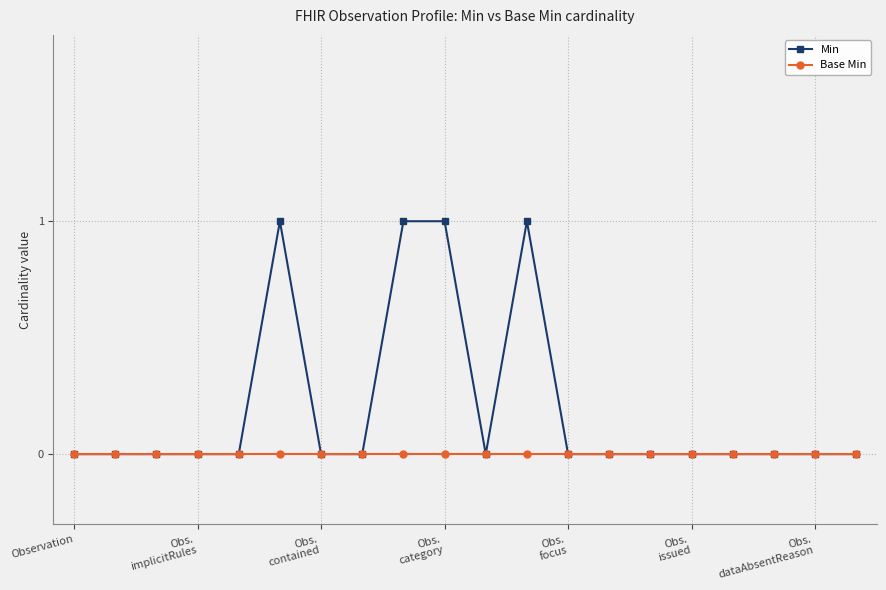

List the series in order of their peak value, lowest first.

Base Min, Min